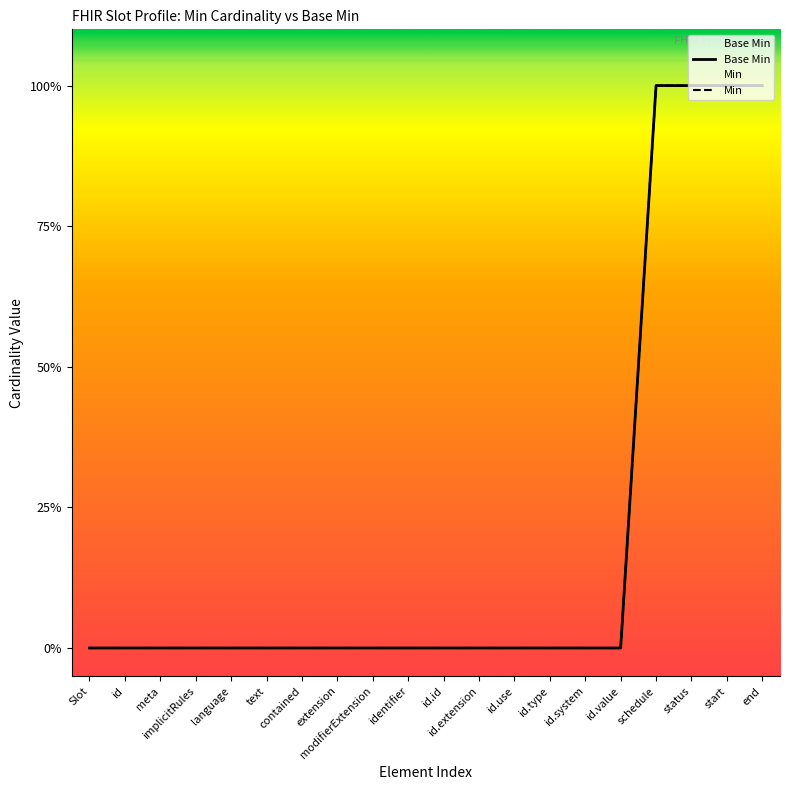

Reading left to right, what are all the values shown in this chart?

Base Min: 0	0	0	0	0	0	0	0	0	0	0	0	0	0	0	0	1	1	1	1
Min: 0	0	0	0	0	0	0	0	0	0	0	0	0	0	0	0	1	1	1	1